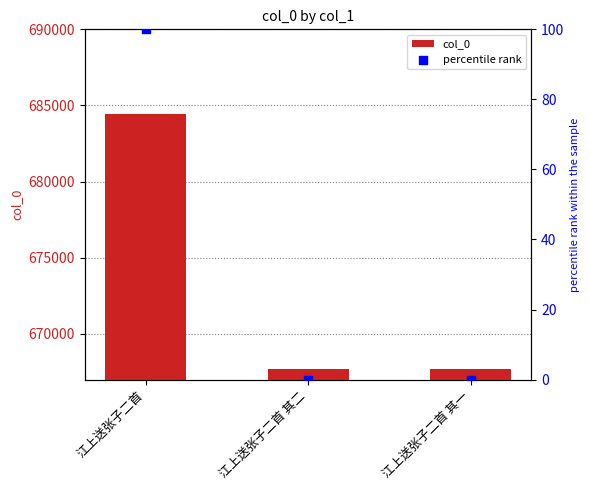

Which series contains the lowest Y value?

percentile rank